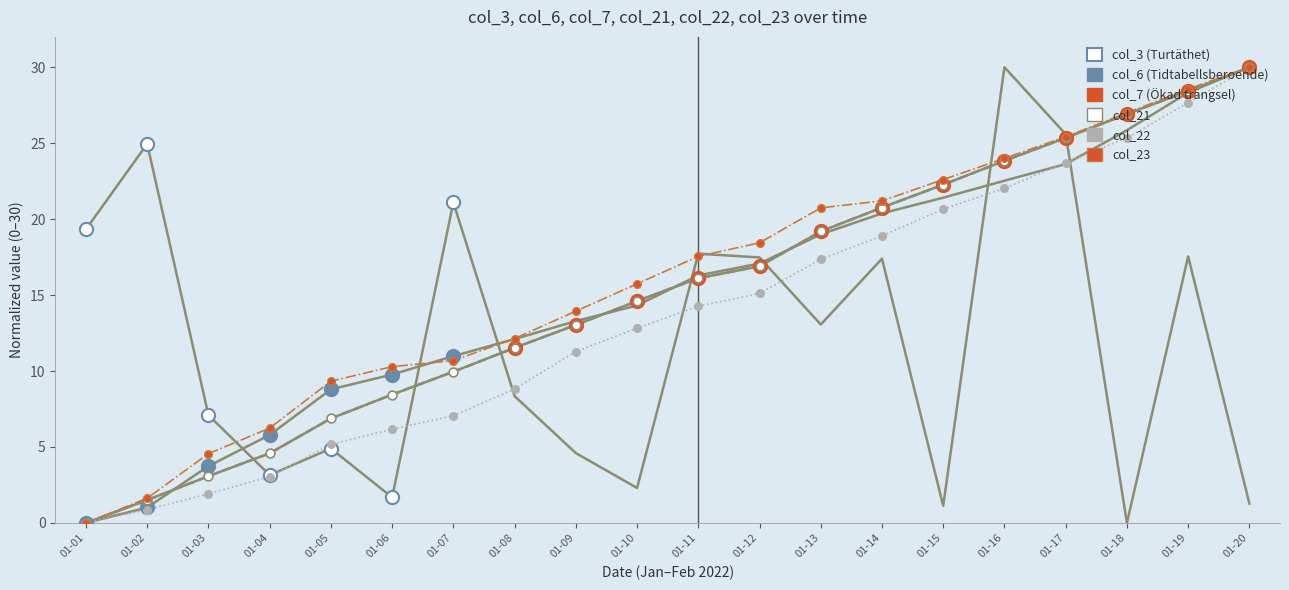

At how many categories does at least one series exceed 23?

6